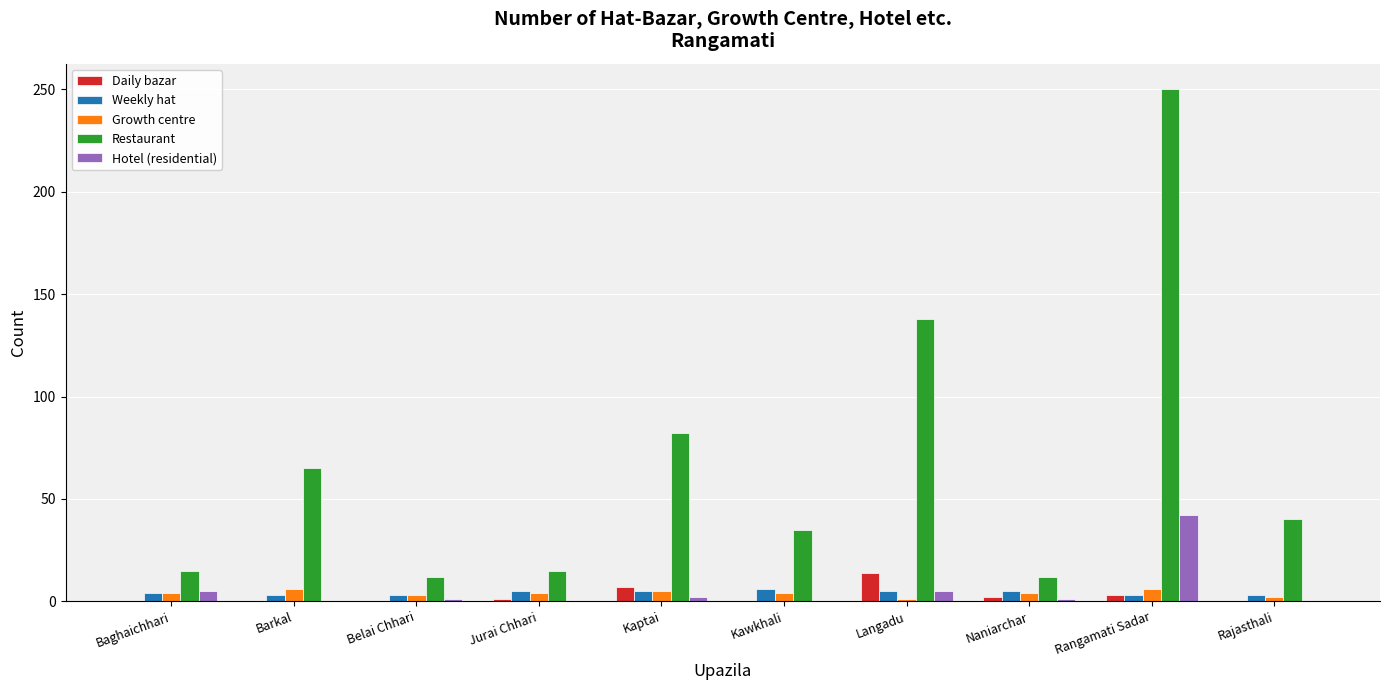

What is the maximum value for Restaurant?

250